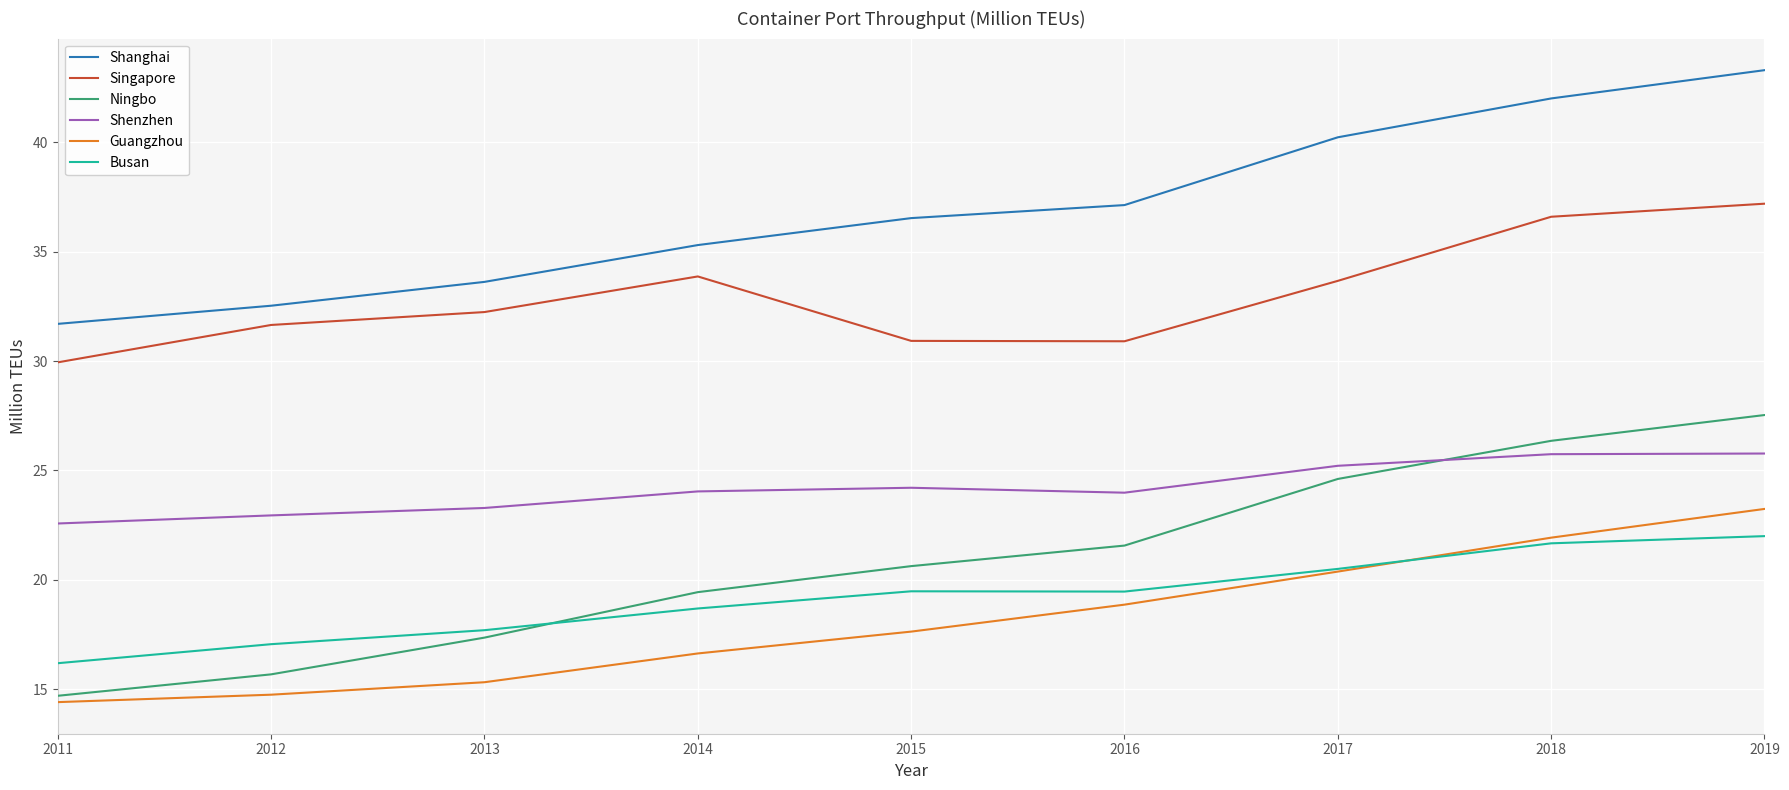

What is the difference between the second highest and minimum values in the Shenzhen series?

3.2